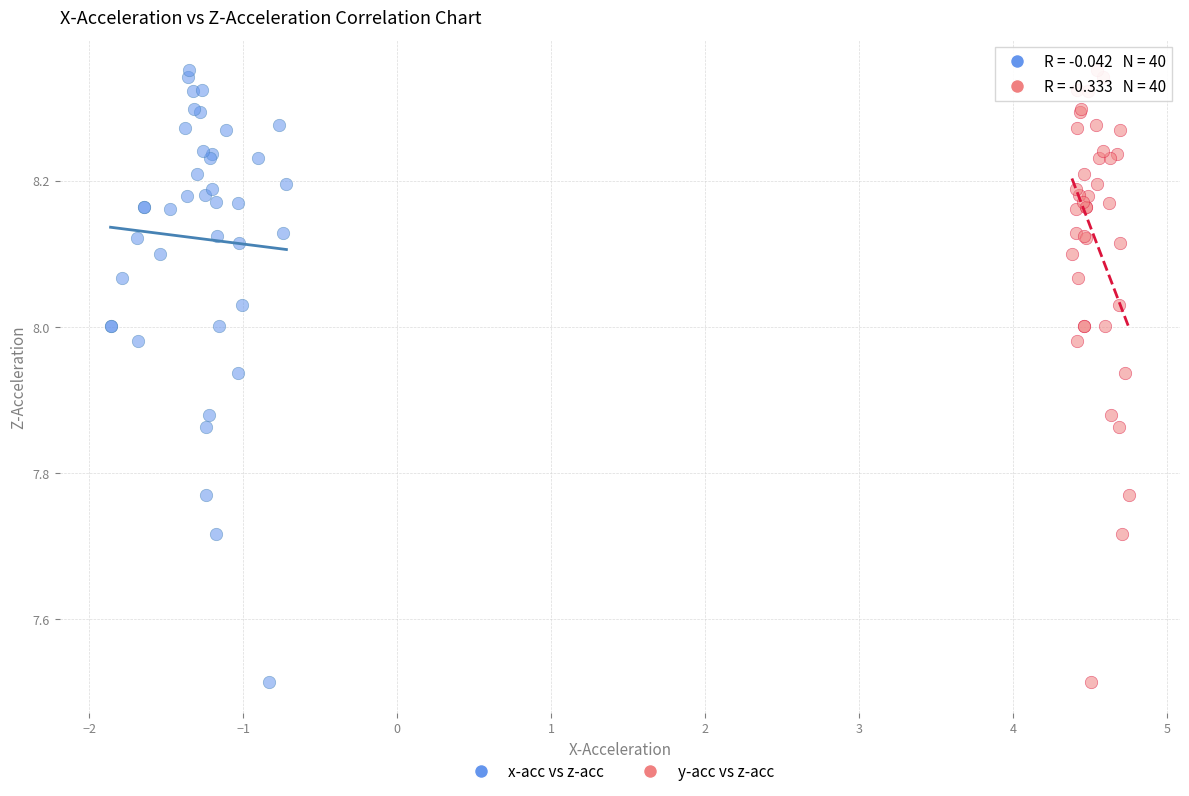

What are all the series names shown in the legend?

x-acc vs z-acc, y-acc vs z-acc